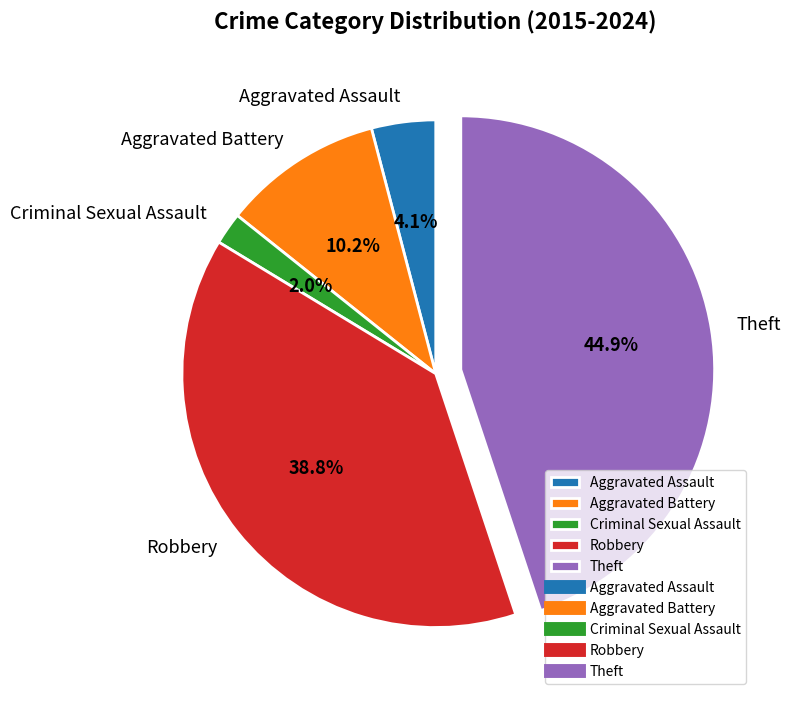

Does Criminal Sexual Assault represent more than half of the total?

No